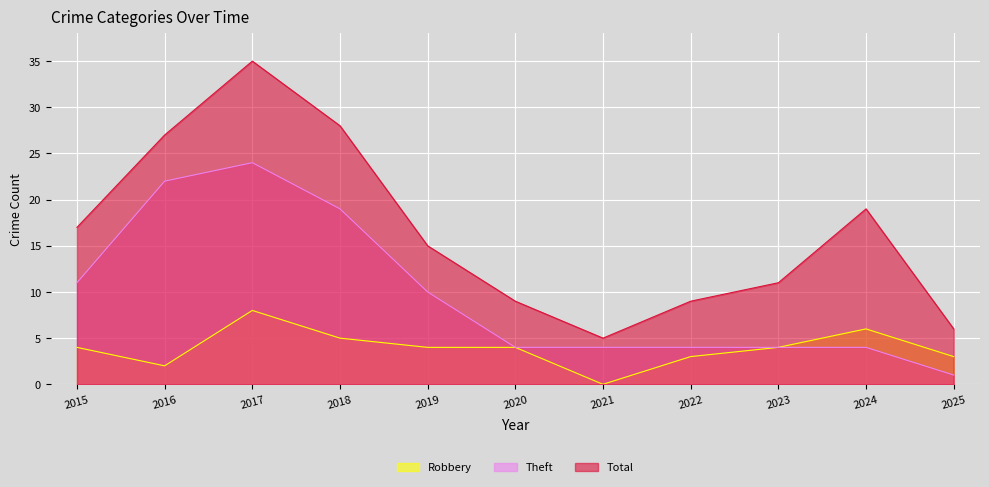

Between 2015 and 2020, which is larger?

2015